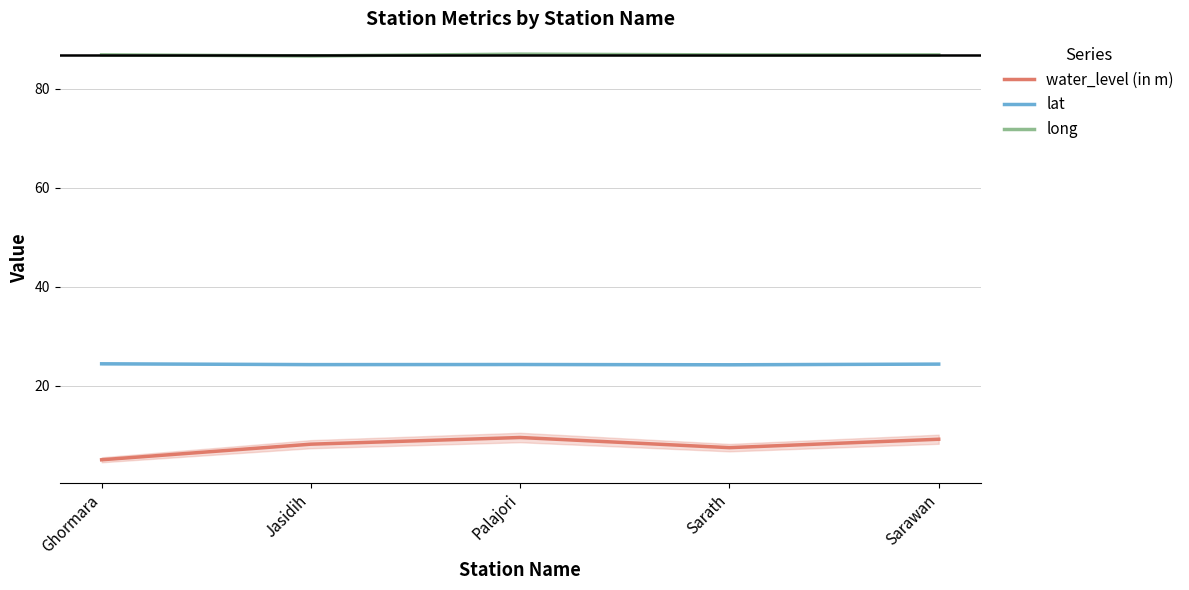

Reading left to right, what are all the values shown in this chart?

water_level (in m): 5.0	8.2	9.6	7.5	9.2
lat: 24.4	24.3	24.3	24.2	24.4
long: 86.9	86.7	87.0	86.9	86.9